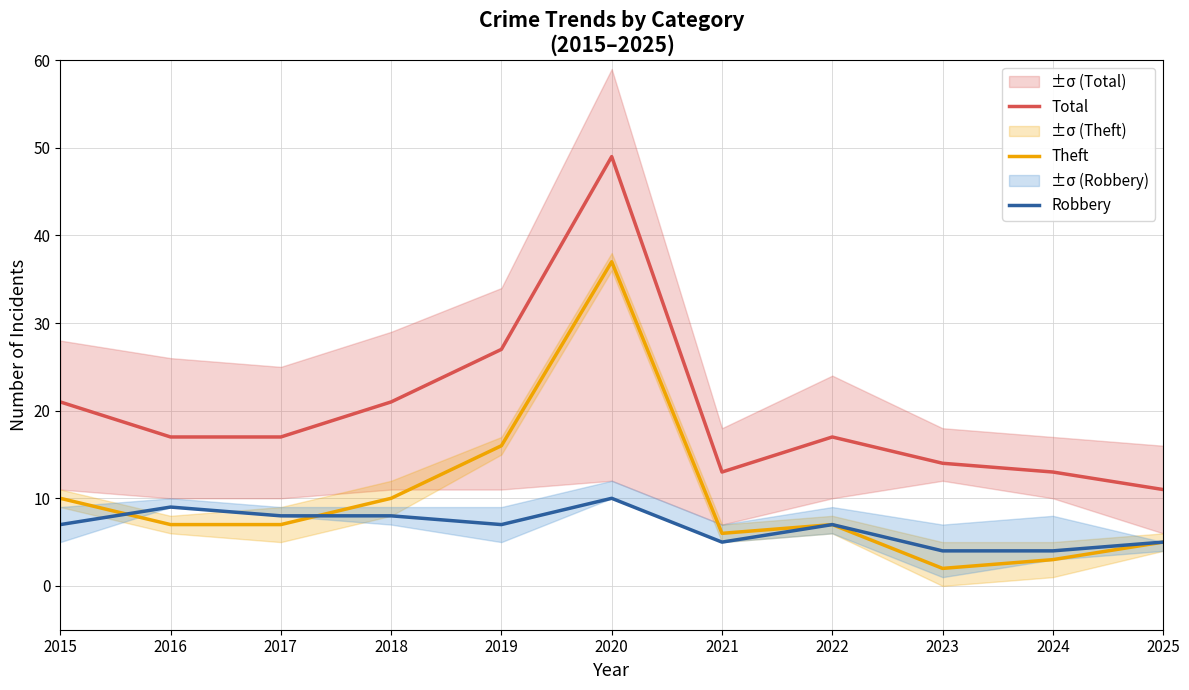

How many distinct data groups are displayed?

3